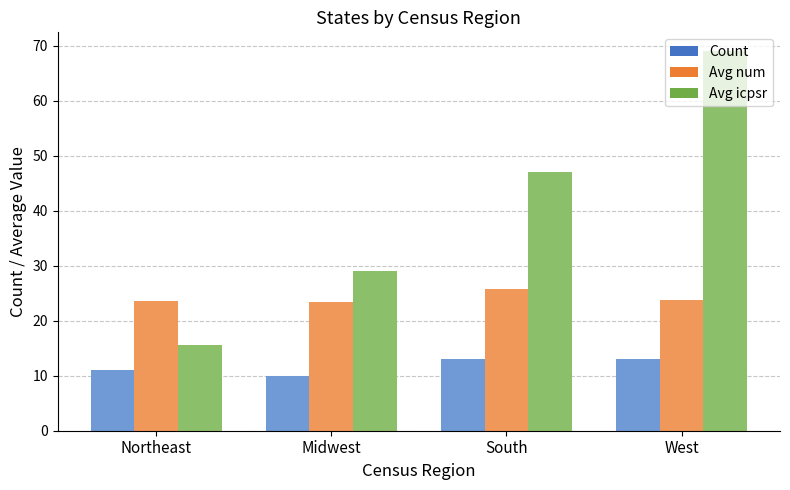

Reading right to left, extract all data points from this chart.

Count: 13.0	13.0	10.0	11.0
Avg num: 23.8	25.7	23.4	23.6
Avg icpsr: 69.0	47.0	29.1	15.6